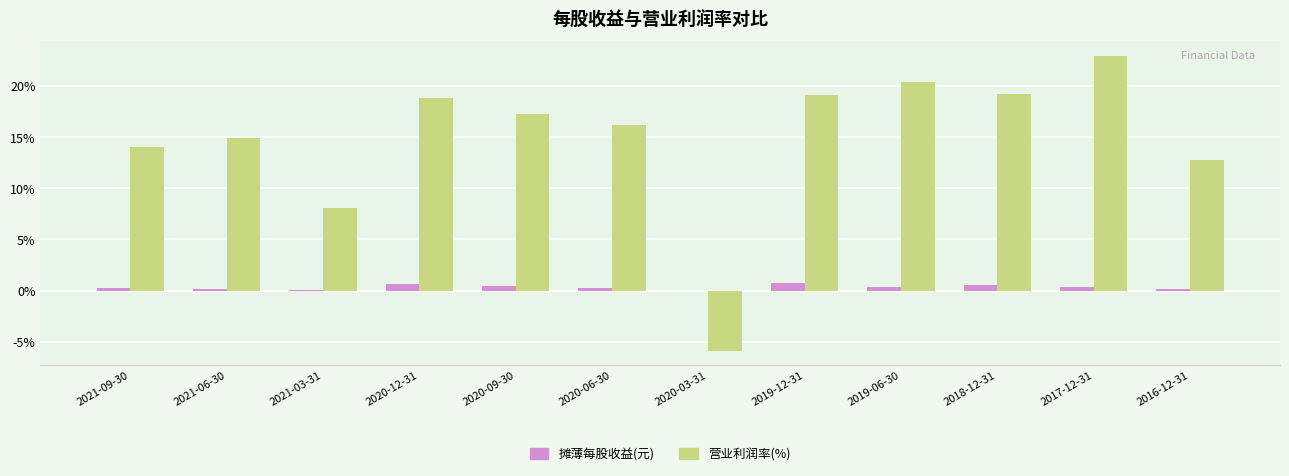

What is the maximum value for 营业利润率(%)?

22.9